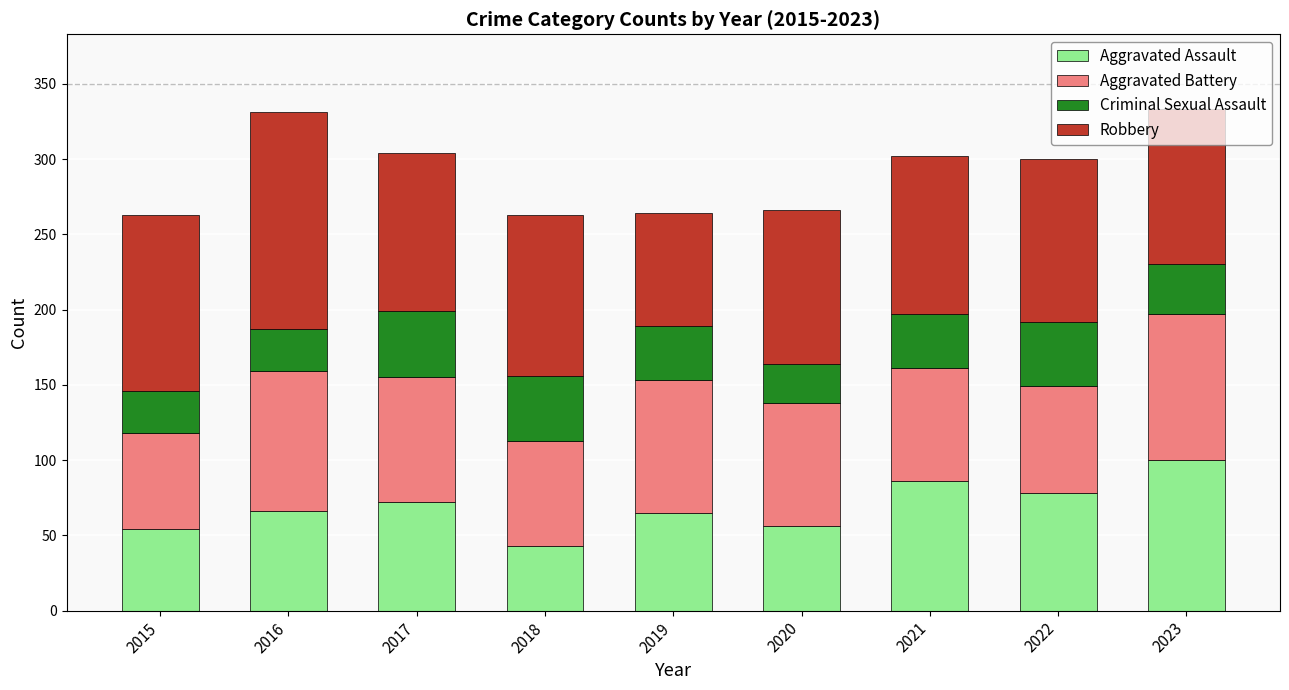

What is the total value across all series at 2016?

331